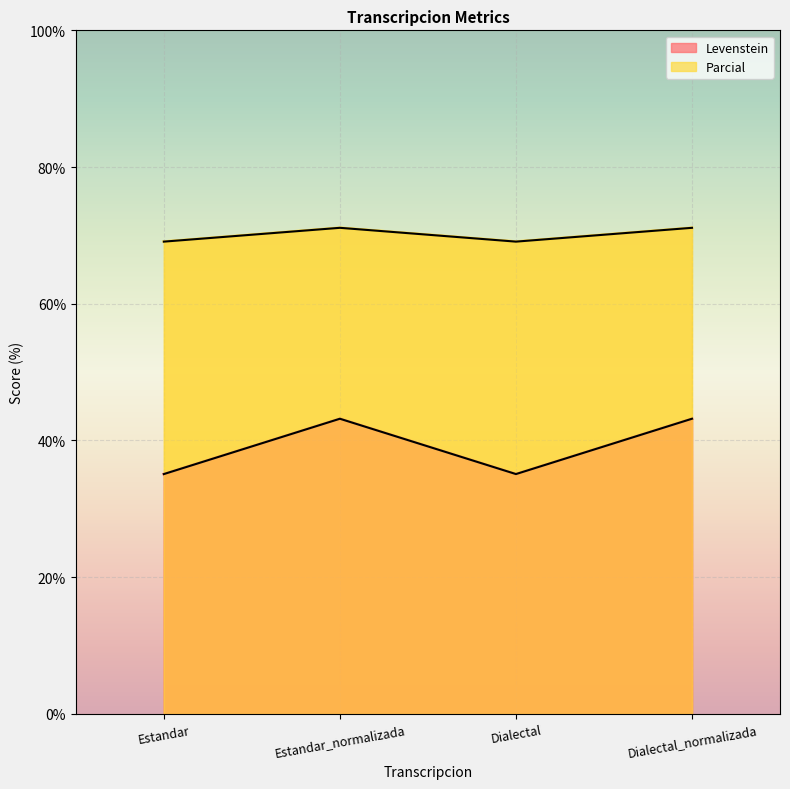

The Parcial series shows 69.1 at Estandar. True or false?

True